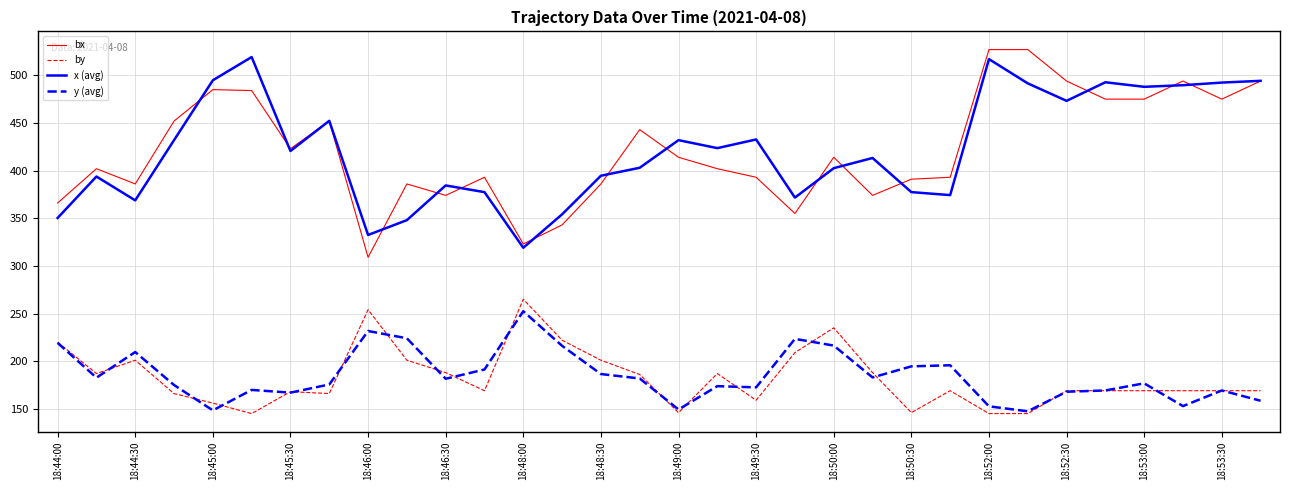

True or false: x (avg) and y (avg) cross at least once.

False